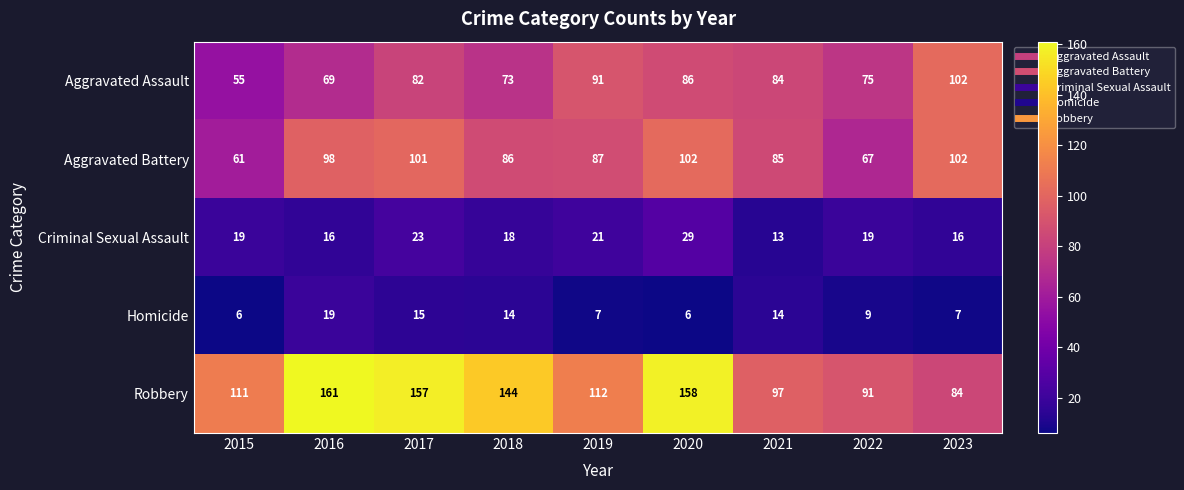

True or false: Aggravated Battery has a value of 68 at 2016.

False